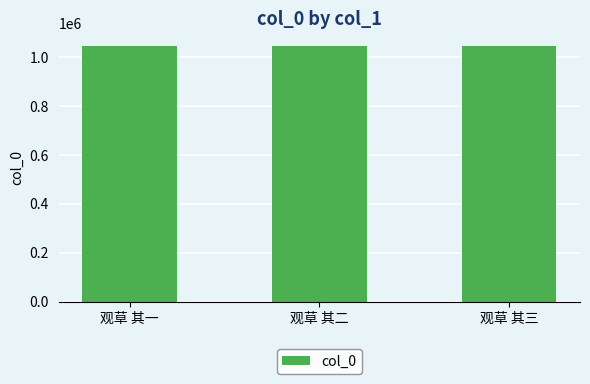

Approximately how many times larger is the value at 观草 其一 compared to 观草 其三?

1.0